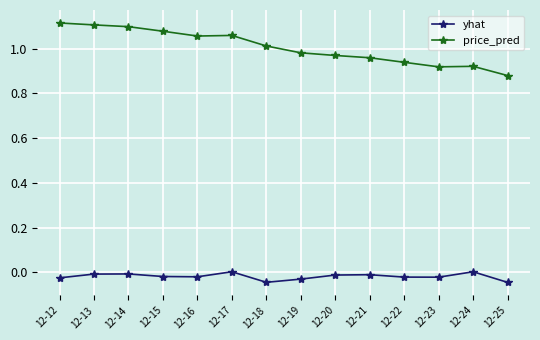

The yhat series shows -0.0 at 12-25. True or false?

True